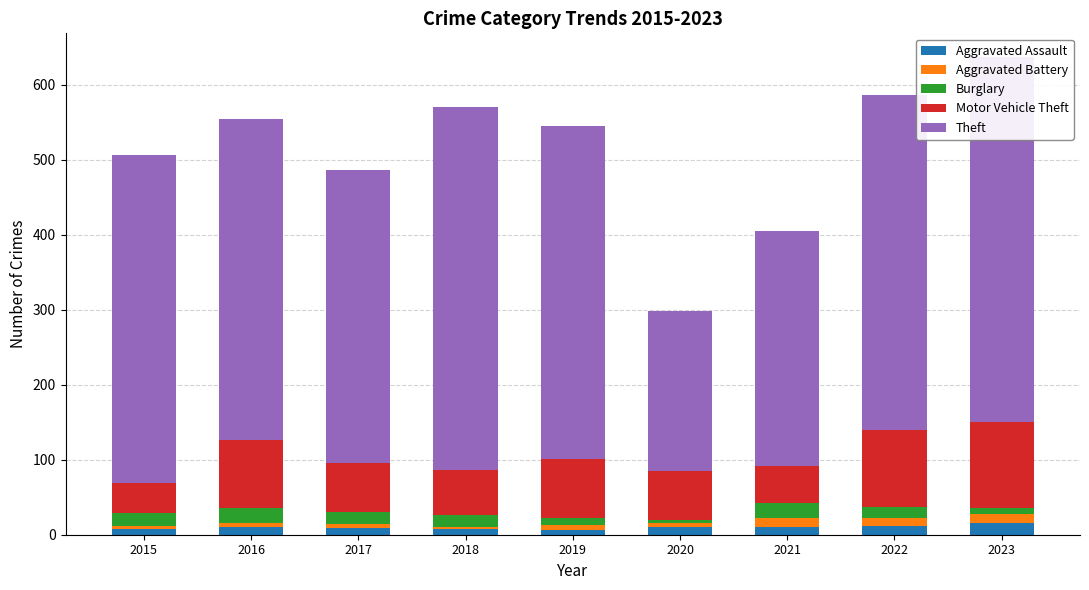

What is the sum of all Aggravated Battery values?

61